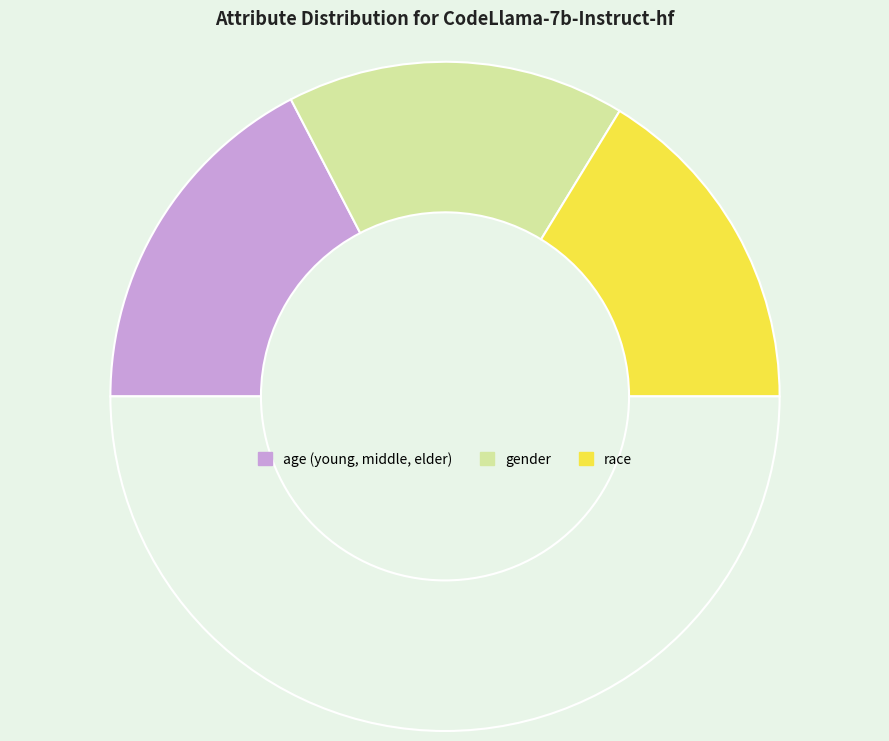

Count the number of slices in the pie.

4